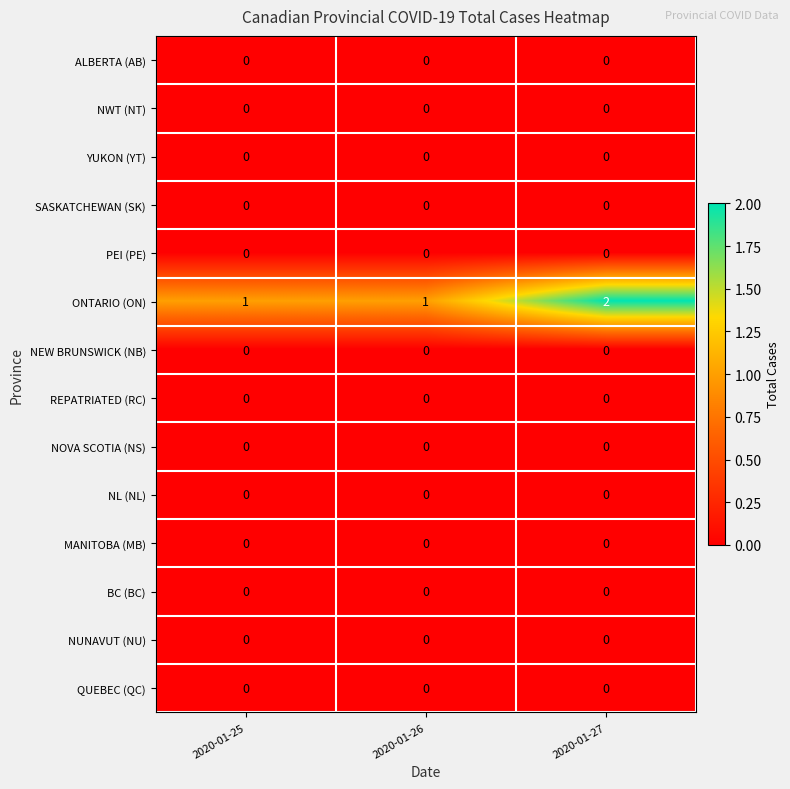

What is the sum of all ONTARIO (ON) values?

4